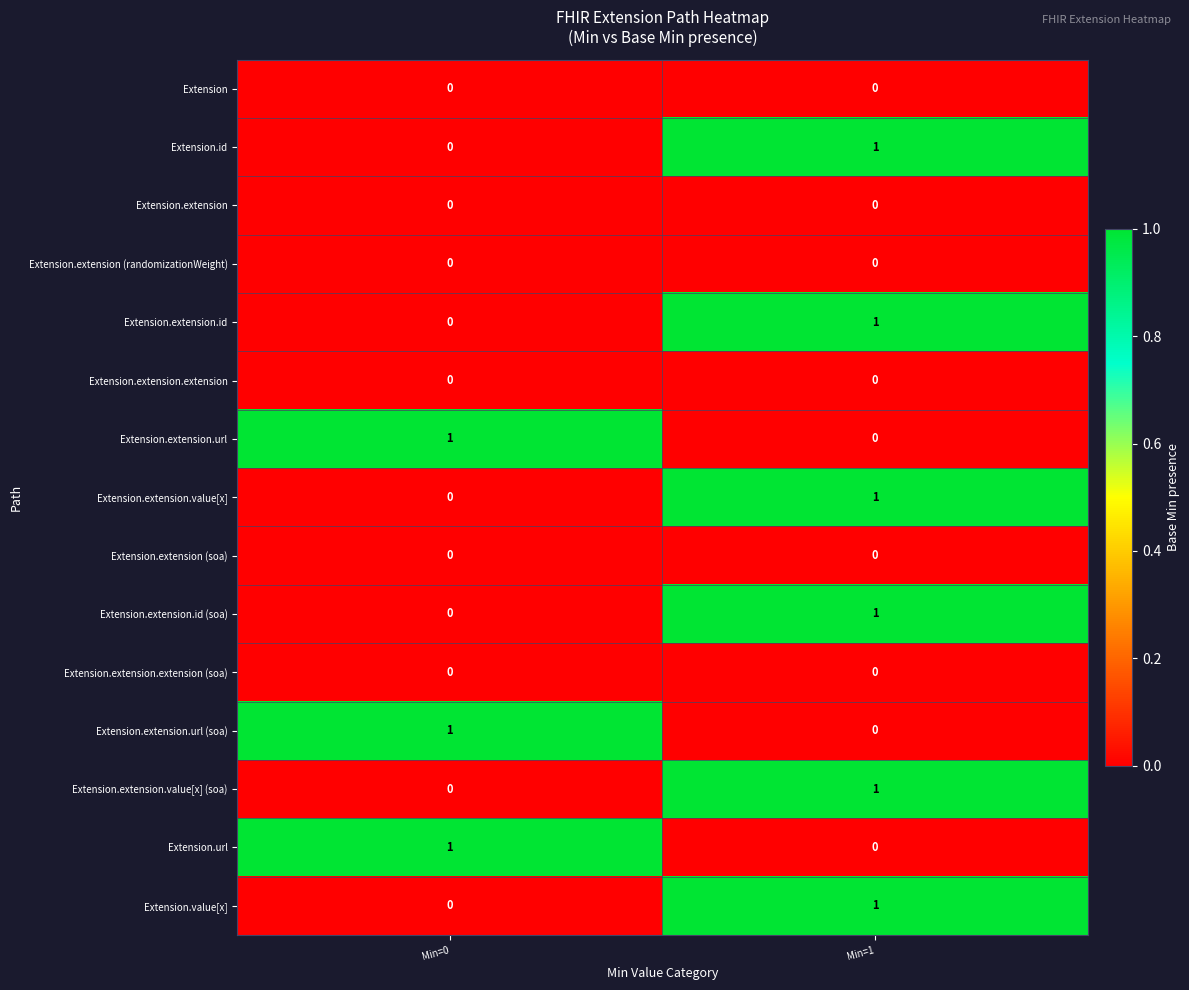

Which category has the highest value in the Extension.extension.value[x] (soa) series?

Min=1